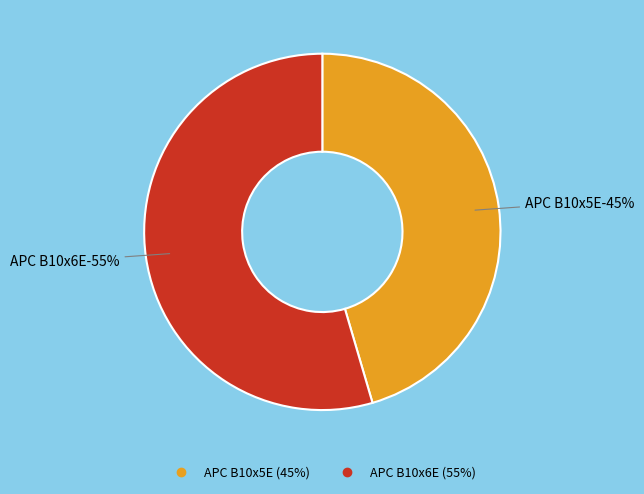

Which category accounts for the majority?

APC B10x6E